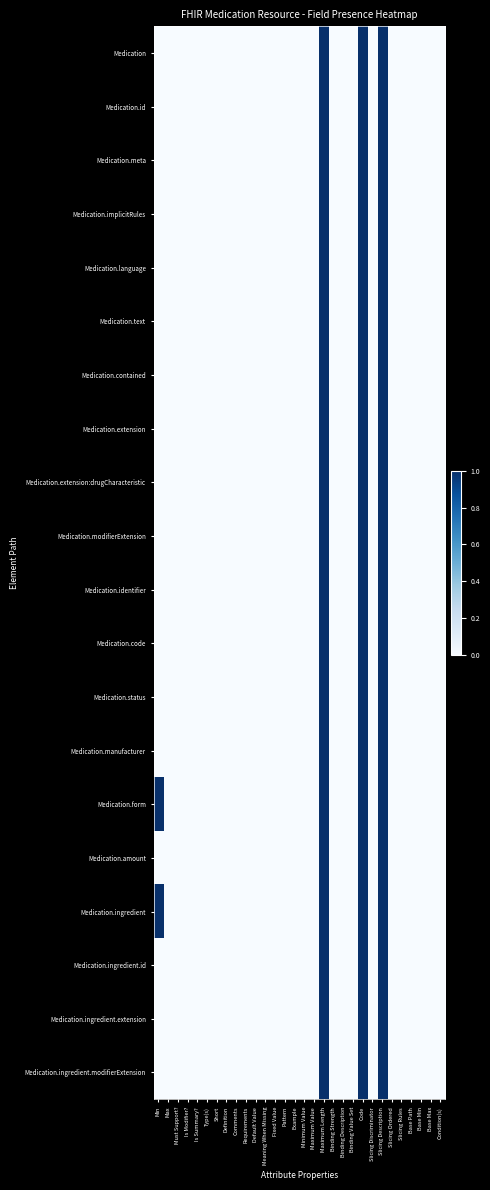

Reading left to right, what are all the values shown in this chart?

Medication: Min=0	Max=0	Must Support?=0	Is Modifier?=0	Is Summary?=0	Type(s)=0	Short=0	Definition=0	Comments=0	Requirements=0	Default Value=0	Meaning When Missing=0	Fixed Value=0	Pattern=0	Example=0	Minimum Value=0	Maximum Value=0	Maximum Length=1	Binding Strength=0	Binding Description=0	Binding Value Set=0	Code=1	Slicing Discriminator=0	Slicing Description=1	Slicing Ordered=0	Slicing Rules=0	Base Path=0	Base Min=0	Base Max=0	Condition(s)=0
Medication.id: Min=0	Max=0	Must Support?=0	Is Modifier?=0	Is Summary?=0	Type(s)=0	Short=0	Definition=0	Comments=0	Requirements=0	Default Value=0	Meaning When Missing=0	Fixed Value=0	Pattern=0	Example=0	Minimum Value=0	Maximum Value=0	Maximum Length=1	Binding Strength=0	Binding Description=0	Binding Value Set=0	Code=1	Slicing Discriminator=0	Slicing Description=1	Slicing Ordered=0	Slicing Rules=0	Base Path=0	Base Min=0	Base Max=0	Condition(s)=0
Medication.meta: Min=0	Max=0	Must Support?=0	Is Modifier?=0	Is Summary?=0	Type(s)=0	Short=0	Definition=0	Comments=0	Requirements=0	Default Value=0	Meaning When Missing=0	Fixed Value=0	Pattern=0	Example=0	Minimum Value=0	Maximum Value=0	Maximum Length=1	Binding Strength=0	Binding Description=0	Binding Value Set=0	Code=1	Slicing Discriminator=0	Slicing Description=1	Slicing Ordered=0	Slicing Rules=0	Base Path=0	Base Min=0	Base Max=0	Condition(s)=0
Medication.implicitRules: Min=0	Max=0	Must Support?=0	Is Modifier?=0	Is Summary?=0	Type(s)=0	Short=0	Definition=0	Comments=0	Requirements=0	Default Value=0	Meaning When Missing=0	Fixed Value=0	Pattern=0	Example=0	Minimum Value=0	Maximum Value=0	Maximum Length=1	Binding Strength=0	Binding Description=0	Binding Value Set=0	Code=1	Slicing Discriminator=0	Slicing Description=1	Slicing Ordered=0	Slicing Rules=0	Base Path=0	Base Min=0	Base Max=0	Condition(s)=0
Medication.language: Min=0	Max=0	Must Support?=0	Is Modifier?=0	Is Summary?=0	Type(s)=0	Short=0	Definition=0	Comments=0	Requirements=0	Default Value=0	Meaning When Missing=0	Fixed Value=0	Pattern=0	Example=0	Minimum Value=0	Maximum Value=0	Maximum Length=1	Binding Strength=0	Binding Description=0	Binding Value Set=0	Code=1	Slicing Discriminator=0	Slicing Description=1	Slicing Ordered=0	Slicing Rules=0	Base Path=0	Base Min=0	Base Max=0	Condition(s)=0
Medication.text: Min=0	Max=0	Must Support?=0	Is Modifier?=0	Is Summary?=0	Type(s)=0	Short=0	Definition=0	Comments=0	Requirements=0	Default Value=0	Meaning When Missing=0	Fixed Value=0	Pattern=0	Example=0	Minimum Value=0	Maximum Value=0	Maximum Length=1	Binding Strength=0	Binding Description=0	Binding Value Set=0	Code=1	Slicing Discriminator=0	Slicing Description=1	Slicing Ordered=0	Slicing Rules=0	Base Path=0	Base Min=0	Base Max=0	Condition(s)=0
Medication.contained: Min=0	Max=0	Must Support?=0	Is Modifier?=0	Is Summary?=0	Type(s)=0	Short=0	Definition=0	Comments=0	Requirements=0	Default Value=0	Meaning When Missing=0	Fixed Value=0	Pattern=0	Example=0	Minimum Value=0	Maximum Value=0	Maximum Length=1	Binding Strength=0	Binding Description=0	Binding Value Set=0	Code=1	Slicing Discriminator=0	Slicing Description=1	Slicing Ordered=0	Slicing Rules=0	Base Path=0	Base Min=0	Base Max=0	Condition(s)=0
Medication.extension: Min=0	Max=0	Must Support?=0	Is Modifier?=0	Is Summary?=0	Type(s)=0	Short=0	Definition=0	Comments=0	Requirements=0	Default Value=0	Meaning When Missing=0	Fixed Value=0	Pattern=0	Example=0	Minimum Value=0	Maximum Value=0	Maximum Length=1	Binding Strength=0	Binding Description=0	Binding Value Set=0	Code=1	Slicing Discriminator=0	Slicing Description=1	Slicing Ordered=0	Slicing Rules=0	Base Path=0	Base Min=0	Base Max=0	Condition(s)=0
Medication.extension:drugCharacteristic: Min=0	Max=0	Must Support?=0	Is Modifier?=0	Is Summary?=0	Type(s)=0	Short=0	Definition=0	Comments=0	Requirements=0	Default Value=0	Meaning When Missing=0	Fixed Value=0	Pattern=0	Example=0	Minimum Value=0	Maximum Value=0	Maximum Length=1	Binding Strength=0	Binding Description=0	Binding Value Set=0	Code=1	Slicing Discriminator=0	Slicing Description=1	Slicing Ordered=0	Slicing Rules=0	Base Path=0	Base Min=0	Base Max=0	Condition(s)=0
Medication.modifierExtension: Min=0	Max=0	Must Support?=0	Is Modifier?=0	Is Summary?=0	Type(s)=0	Short=0	Definition=0	Comments=0	Requirements=0	Default Value=0	Meaning When Missing=0	Fixed Value=0	Pattern=0	Example=0	Minimum Value=0	Maximum Value=0	Maximum Length=1	Binding Strength=0	Binding Description=0	Binding Value Set=0	Code=1	Slicing Discriminator=0	Slicing Description=1	Slicing Ordered=0	Slicing Rules=0	Base Path=0	Base Min=0	Base Max=0	Condition(s)=0
Medication.identifier: Min=0	Max=0	Must Support?=0	Is Modifier?=0	Is Summary?=0	Type(s)=0	Short=0	Definition=0	Comments=0	Requirements=0	Default Value=0	Meaning When Missing=0	Fixed Value=0	Pattern=0	Example=0	Minimum Value=0	Maximum Value=0	Maximum Length=1	Binding Strength=0	Binding Description=0	Binding Value Set=0	Code=1	Slicing Discriminator=0	Slicing Description=1	Slicing Ordered=0	Slicing Rules=0	Base Path=0	Base Min=0	Base Max=0	Condition(s)=0
Medication.code: Min=0	Max=0	Must Support?=0	Is Modifier?=0	Is Summary?=0	Type(s)=0	Short=0	Definition=0	Comments=0	Requirements=0	Default Value=0	Meaning When Missing=0	Fixed Value=0	Pattern=0	Example=0	Minimum Value=0	Maximum Value=0	Maximum Length=1	Binding Strength=0	Binding Description=0	Binding Value Set=0	Code=1	Slicing Discriminator=0	Slicing Description=1	Slicing Ordered=0	Slicing Rules=0	Base Path=0	Base Min=0	Base Max=0	Condition(s)=0
Medication.status: Min=0	Max=0	Must Support?=0	Is Modifier?=0	Is Summary?=0	Type(s)=0	Short=0	Definition=0	Comments=0	Requirements=0	Default Value=0	Meaning When Missing=0	Fixed Value=0	Pattern=0	Example=0	Minimum Value=0	Maximum Value=0	Maximum Length=1	Binding Strength=0	Binding Description=0	Binding Value Set=0	Code=1	Slicing Discriminator=0	Slicing Description=1	Slicing Ordered=0	Slicing Rules=0	Base Path=0	Base Min=0	Base Max=0	Condition(s)=0
Medication.manufacturer: Min=0	Max=0	Must Support?=0	Is Modifier?=0	Is Summary?=0	Type(s)=0	Short=0	Definition=0	Comments=0	Requirements=0	Default Value=0	Meaning When Missing=0	Fixed Value=0	Pattern=0	Example=0	Minimum Value=0	Maximum Value=0	Maximum Length=1	Binding Strength=0	Binding Description=0	Binding Value Set=0	Code=1	Slicing Discriminator=0	Slicing Description=1	Slicing Ordered=0	Slicing Rules=0	Base Path=0	Base Min=0	Base Max=0	Condition(s)=0
Medication.form: Min=1	Max=0	Must Support?=0	Is Modifier?=0	Is Summary?=0	Type(s)=0	Short=0	Definition=0	Comments=0	Requirements=0	Default Value=0	Meaning When Missing=0	Fixed Value=0	Pattern=0	Example=0	Minimum Value=0	Maximum Value=0	Maximum Length=1	Binding Strength=0	Binding Description=0	Binding Value Set=0	Code=1	Slicing Discriminator=0	Slicing Description=1	Slicing Ordered=0	Slicing Rules=0	Base Path=0	Base Min=0	Base Max=0	Condition(s)=0
Medication.amount: Min=0	Max=0	Must Support?=0	Is Modifier?=0	Is Summary?=0	Type(s)=0	Short=0	Definition=0	Comments=0	Requirements=0	Default Value=0	Meaning When Missing=0	Fixed Value=0	Pattern=0	Example=0	Minimum Value=0	Maximum Value=0	Maximum Length=1	Binding Strength=0	Binding Description=0	Binding Value Set=0	Code=1	Slicing Discriminator=0	Slicing Description=1	Slicing Ordered=0	Slicing Rules=0	Base Path=0	Base Min=0	Base Max=0	Condition(s)=0
Medication.ingredient: Min=1	Max=0	Must Support?=0	Is Modifier?=0	Is Summary?=0	Type(s)=0	Short=0	Definition=0	Comments=0	Requirements=0	Default Value=0	Meaning When Missing=0	Fixed Value=0	Pattern=0	Example=0	Minimum Value=0	Maximum Value=0	Maximum Length=1	Binding Strength=0	Binding Description=0	Binding Value Set=0	Code=1	Slicing Discriminator=0	Slicing Description=1	Slicing Ordered=0	Slicing Rules=0	Base Path=0	Base Min=0	Base Max=0	Condition(s)=0
Medication.ingredient.id: Min=0	Max=0	Must Support?=0	Is Modifier?=0	Is Summary?=0	Type(s)=0	Short=0	Definition=0	Comments=0	Requirements=0	Default Value=0	Meaning When Missing=0	Fixed Value=0	Pattern=0	Example=0	Minimum Value=0	Maximum Value=0	Maximum Length=1	Binding Strength=0	Binding Description=0	Binding Value Set=0	Code=1	Slicing Discriminator=0	Slicing Description=1	Slicing Ordered=0	Slicing Rules=0	Base Path=0	Base Min=0	Base Max=0	Condition(s)=0
Medication.ingredient.extension: Min=0	Max=0	Must Support?=0	Is Modifier?=0	Is Summary?=0	Type(s)=0	Short=0	Definition=0	Comments=0	Requirements=0	Default Value=0	Meaning When Missing=0	Fixed Value=0	Pattern=0	Example=0	Minimum Value=0	Maximum Value=0	Maximum Length=1	Binding Strength=0	Binding Description=0	Binding Value Set=0	Code=1	Slicing Discriminator=0	Slicing Description=1	Slicing Ordered=0	Slicing Rules=0	Base Path=0	Base Min=0	Base Max=0	Condition(s)=0
Medication.ingredient.modifierExtension: Min=0	Max=0	Must Support?=0	Is Modifier?=0	Is Summary?=0	Type(s)=0	Short=0	Definition=0	Comments=0	Requirements=0	Default Value=0	Meaning When Missing=0	Fixed Value=0	Pattern=0	Example=0	Minimum Value=0	Maximum Value=0	Maximum Length=1	Binding Strength=0	Binding Description=0	Binding Value Set=0	Code=1	Slicing Discriminator=0	Slicing Description=1	Slicing Ordered=0	Slicing Rules=0	Base Path=0	Base Min=0	Base Max=0	Condition(s)=0